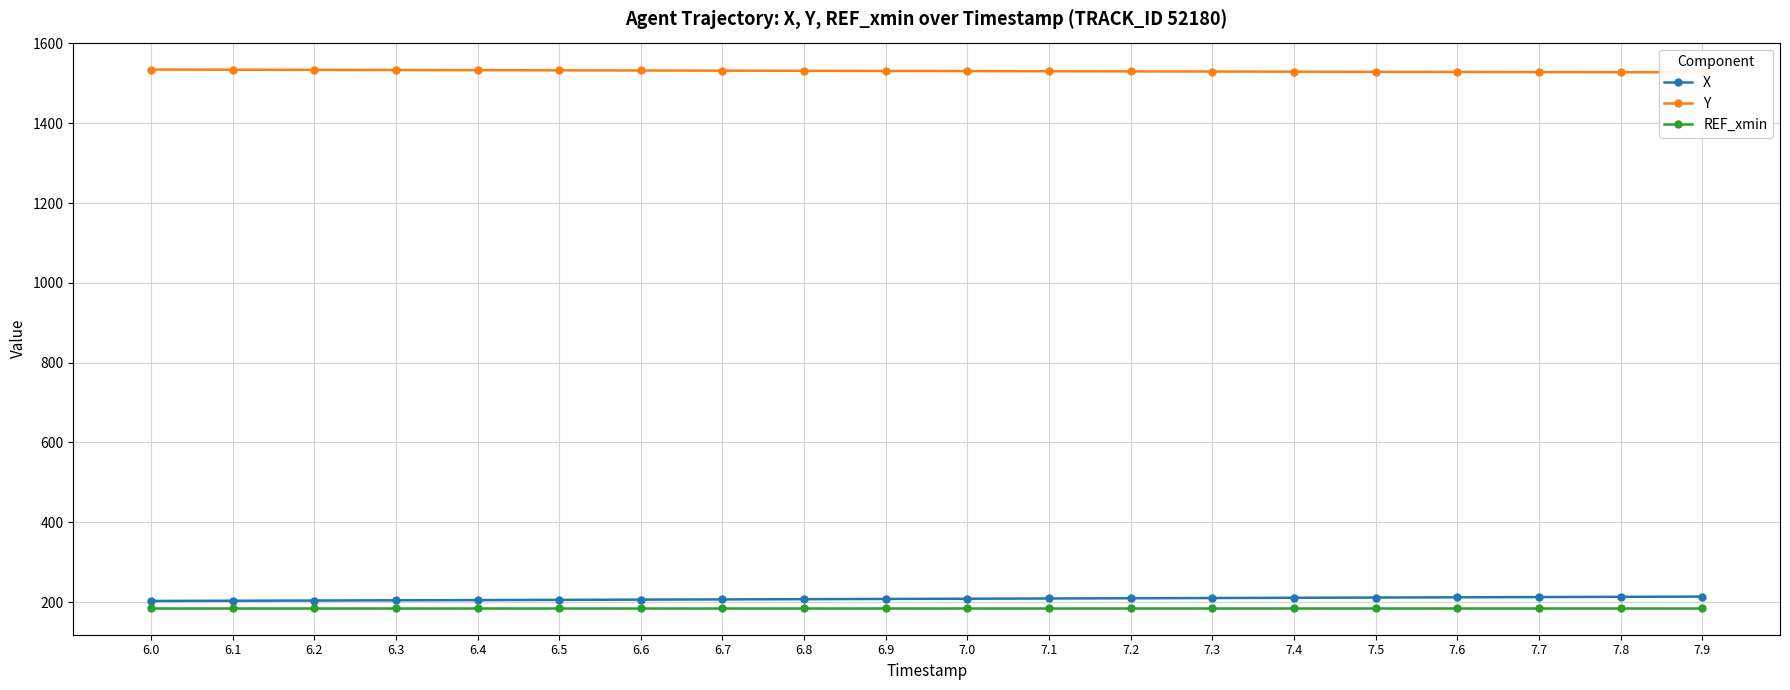

Reading right to left, transcribe all the data shown in this chart.

X: 7.9=213.9	7.8=213.2	7.7=212.6	7.6=212.1	7.5=211.5	7.4=210.9	7.3=210.3	7.2=209.7	7.1=209.1	7.0=208.5	6.9=207.9	6.8=207.4	6.7=206.8	6.6=206.2	6.5=205.7	6.4=205.1	6.3=204.5	6.2=204.0	6.1=203.4	6.0=202.9
Y: 7.9=1527.5	7.8=1527.8	7.7=1528.1	7.6=1528.5	7.5=1528.8	7.4=1529.2	7.3=1529.6	7.2=1529.9	7.1=1530.3	7.0=1530.7	6.9=1531.0	6.8=1531.4	6.7=1531.8	6.6=1532.2	6.5=1532.5	6.4=1532.9	6.3=1533.3	6.2=1533.7	6.1=1534.1	6.0=1534.6
REF_xmin: 7.9=185.7	7.8=185.7	7.7=185.7	7.6=185.7	7.5=185.7	7.4=185.7	7.3=185.7	7.2=185.7	7.1=185.7	7.0=185.7	6.9=185.7	6.8=185.7	6.7=185.7	6.6=185.7	6.5=185.7	6.4=185.7	6.3=185.7	6.2=185.7	6.1=185.7	6.0=185.7